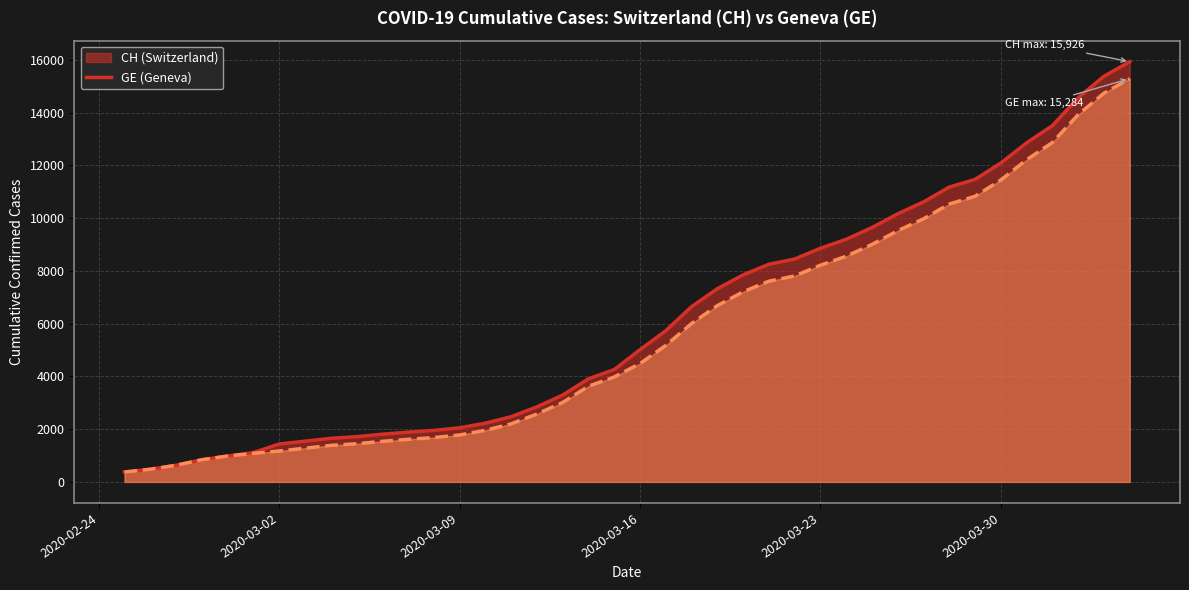

What is the total value across all series at 2020-02-26?

958